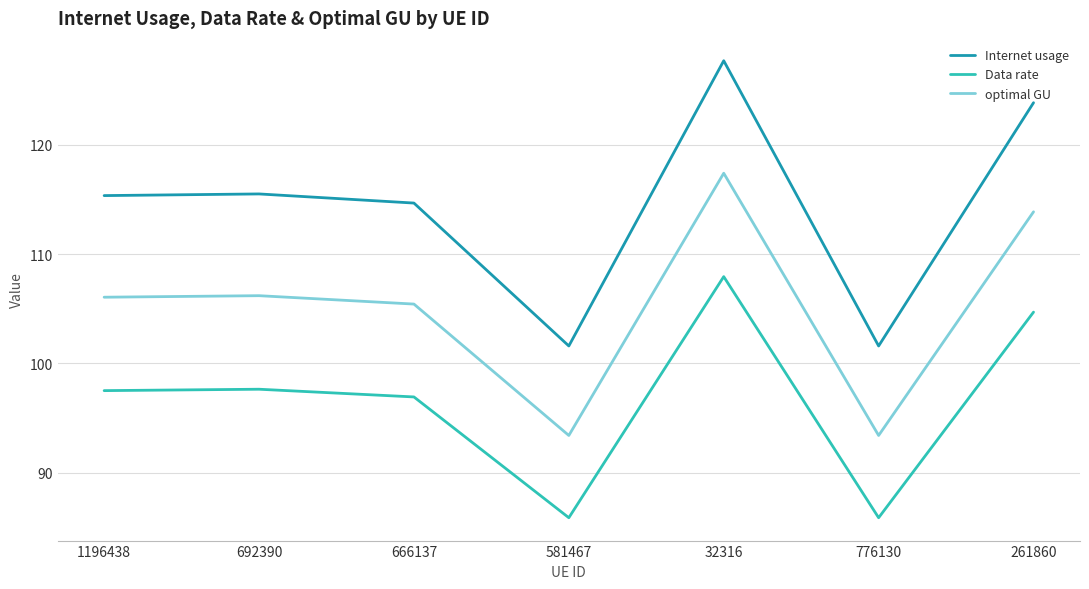

What is the difference between the second highest and minimum values in the optimal GU series?

20.5